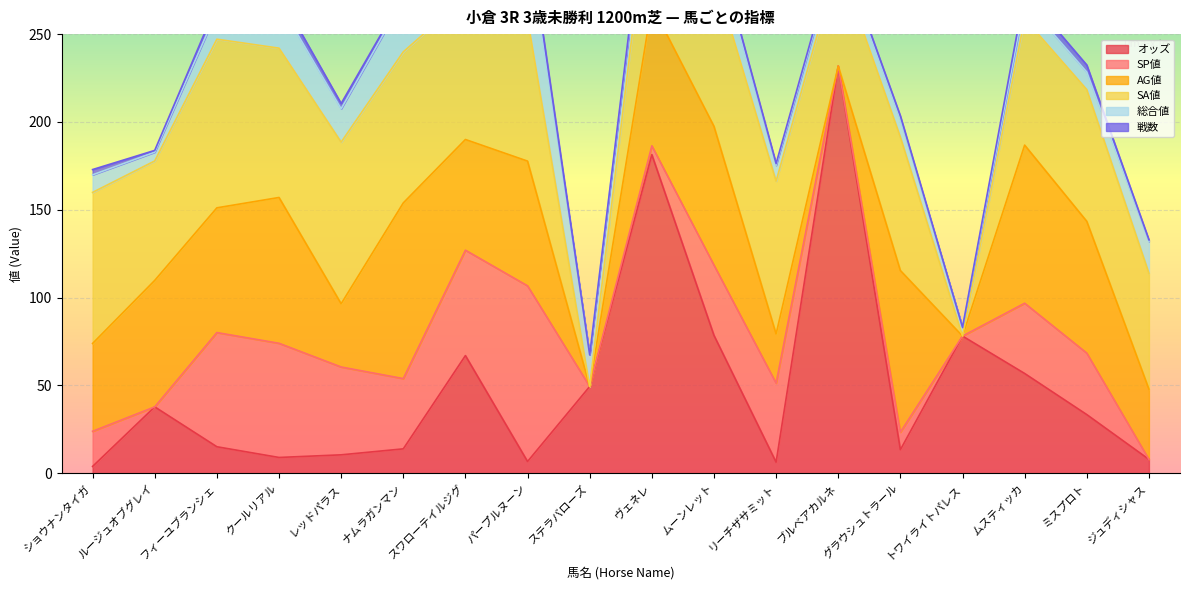

At which category is the sum across all series the highest?

ヴェネレ